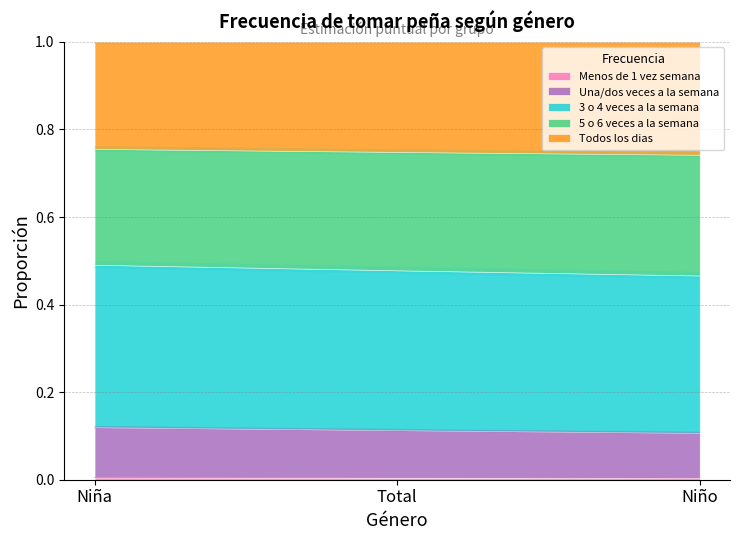

At how many categories does at least one series exceed 0?

3